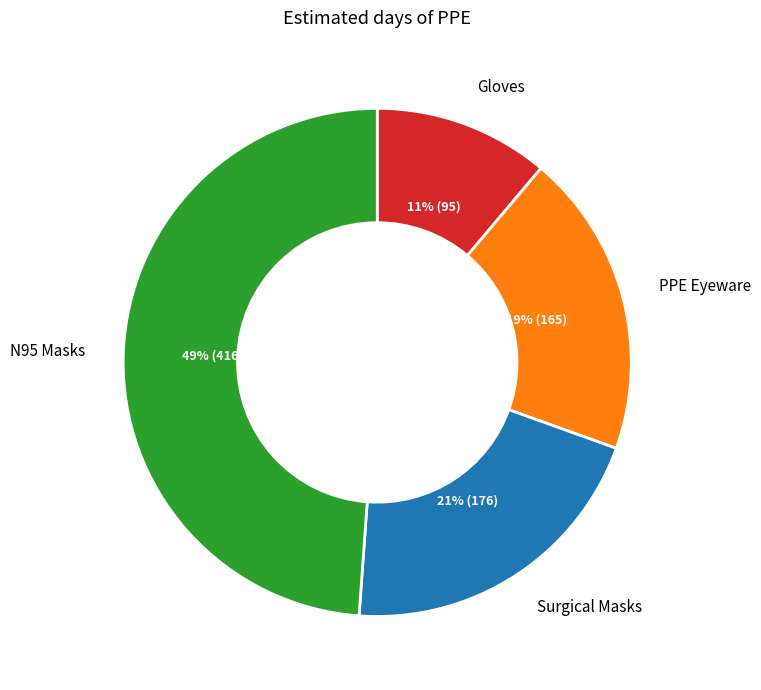

How many slices are in this pie chart?

4